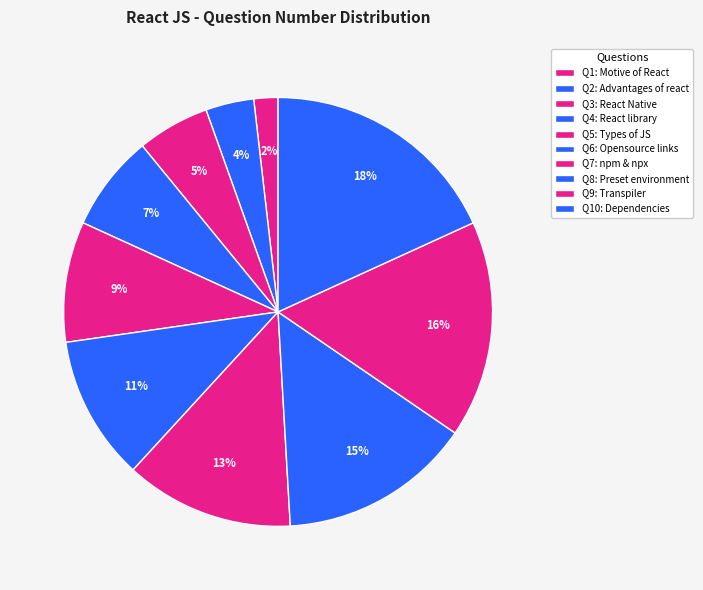

Which category has the biggest portion of the pie?

Dependencies